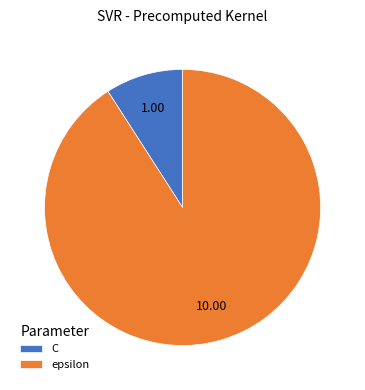

How many slices are in this pie chart?

2